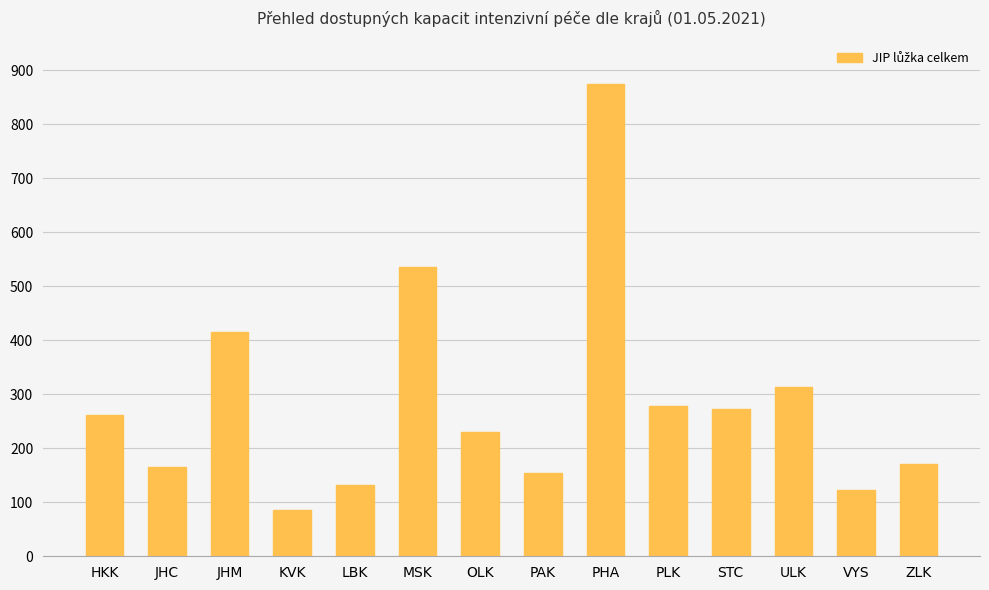

What is the sum of the values at STC and JHC?

438